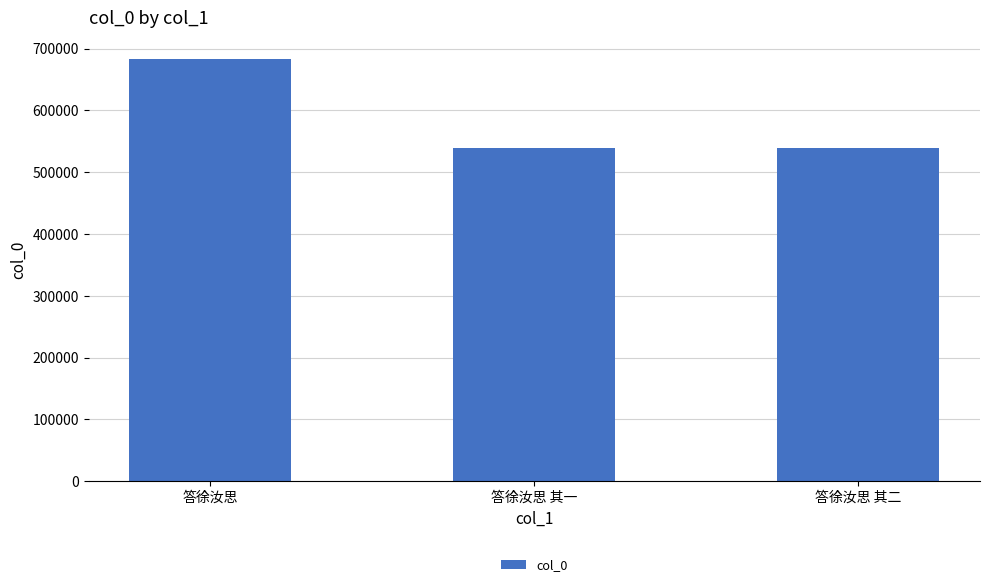

What is the change in value from 答徐汝思 to 答徐汝思 其二?

-144859